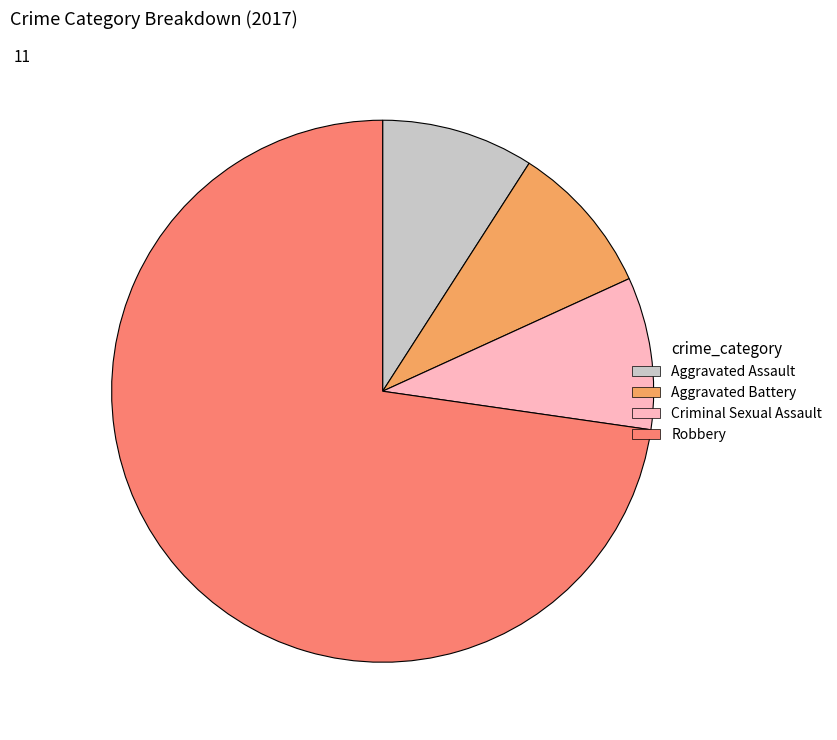

Is there a majority slice in this chart?

Yes